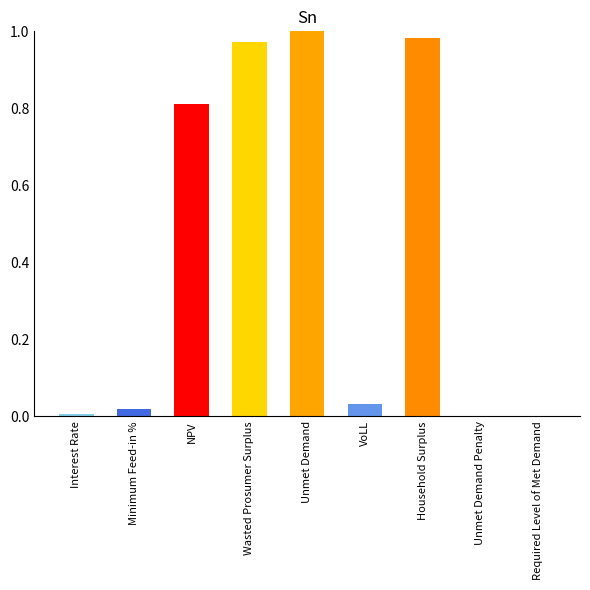

What is the sum of all values?

3.8